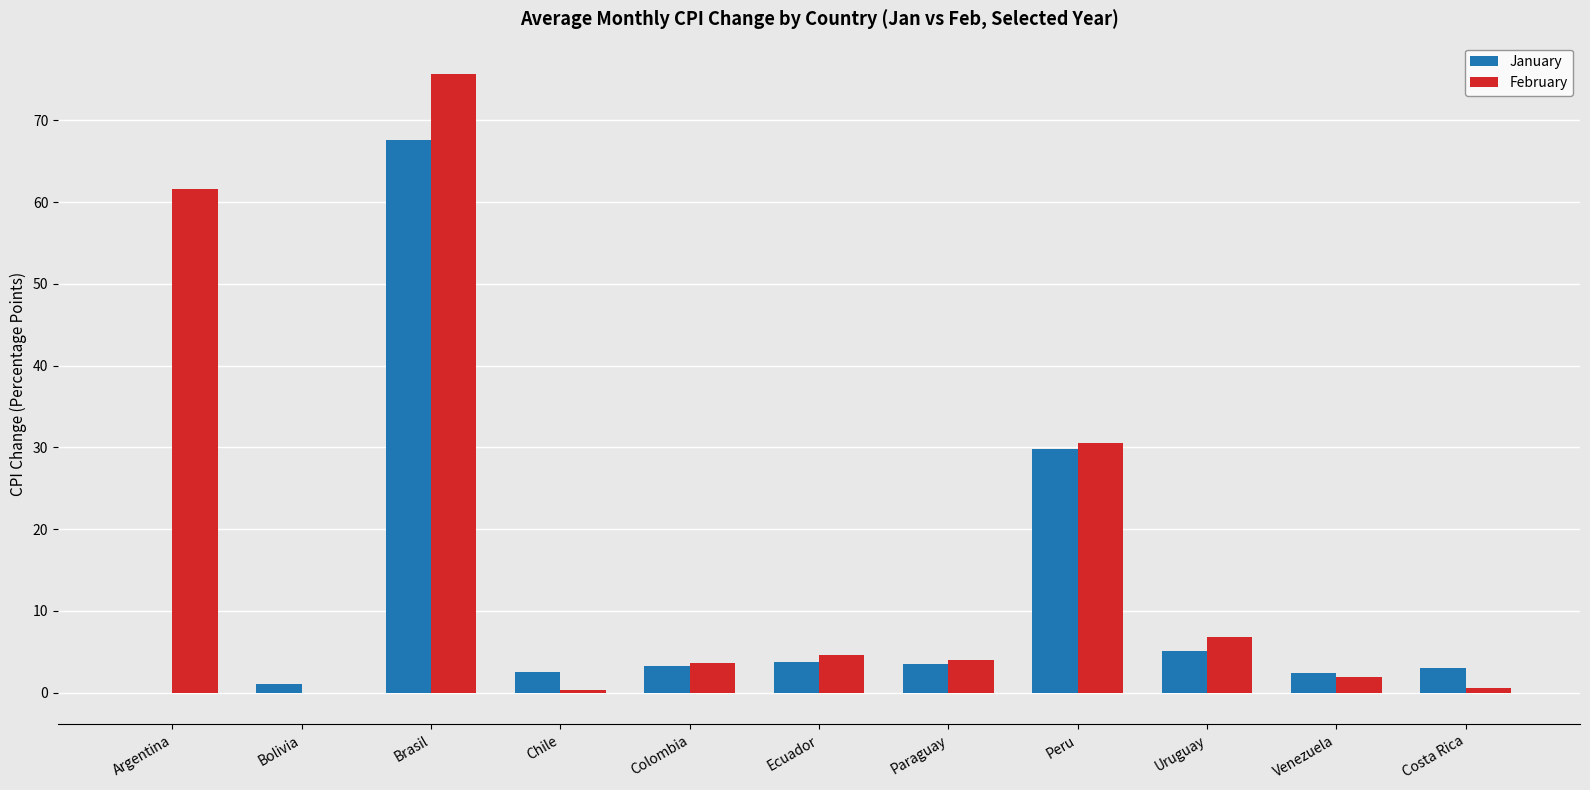

How many distinct data groups are displayed?

2